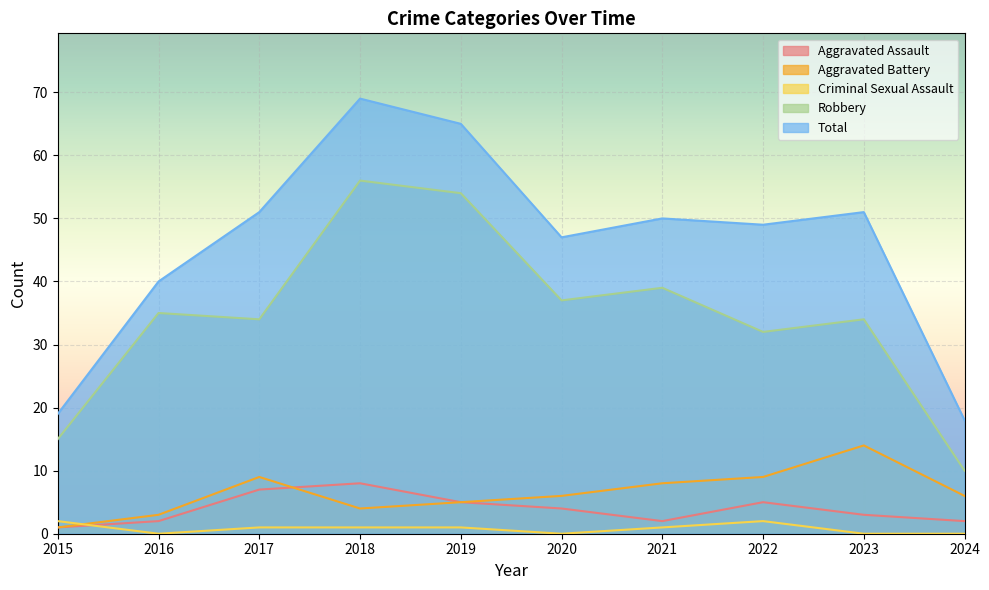

What is the difference between the highest and lowest values at 2022?

47